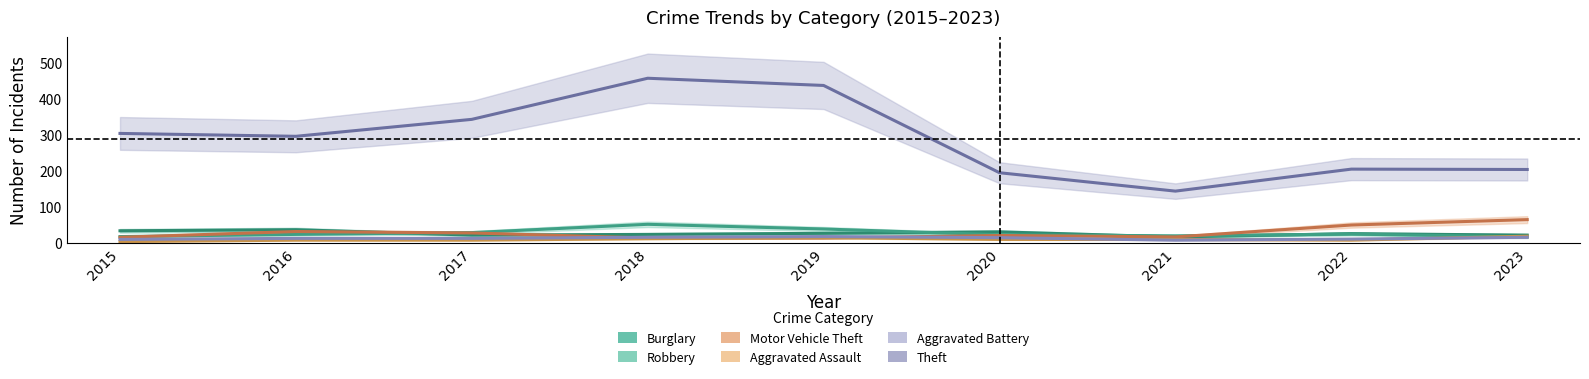

What are all the series names shown in the legend?

Burglary, Robbery, Motor Vehicle Theft, Aggravated Assault, Aggravated Battery, Theft